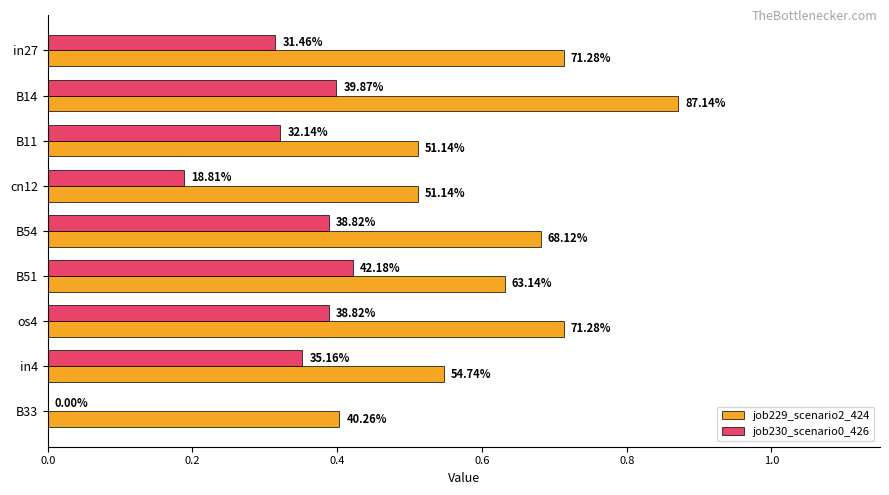

What are all the series names shown in the legend?

job229_scenario2_424, job230_scenario0_426